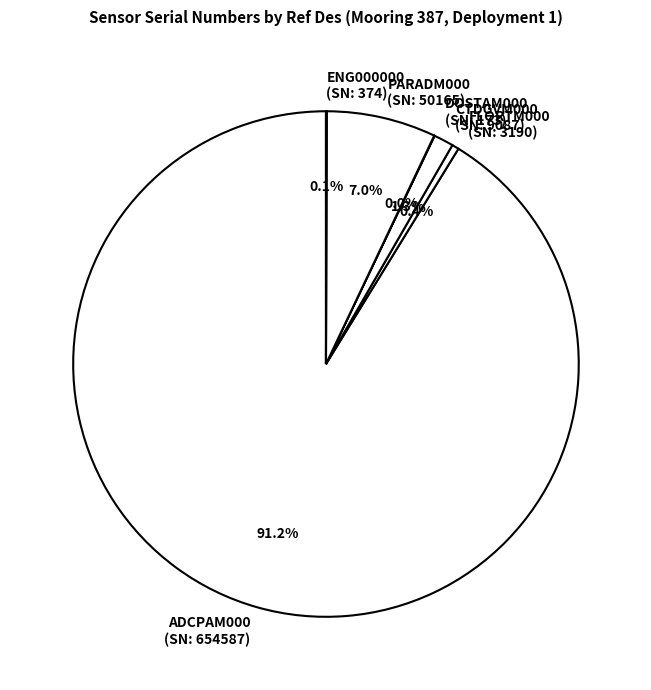

Rank the categories by value from lowest to highest.

CP05MOAS-GL387-04-DOSTAM000, CP05MOAS-GL387-00-ENG000000, CP05MOAS-GL387-02-FLORTM000, CP05MOAS-GL387-03-CTDGVM000, CP05MOAS-GL387-05-PARADM000, CP05MOAS-GL387-01-ADCPAM000